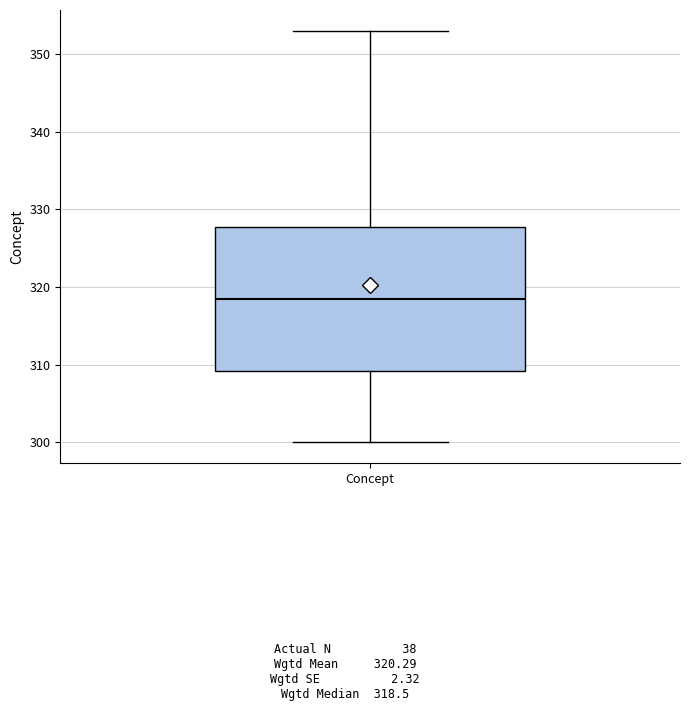

Where does the lower whisker of the box for Concept end on the y-axis? The values are not printed on the chart, so give them approximately, as read against the axis.

300